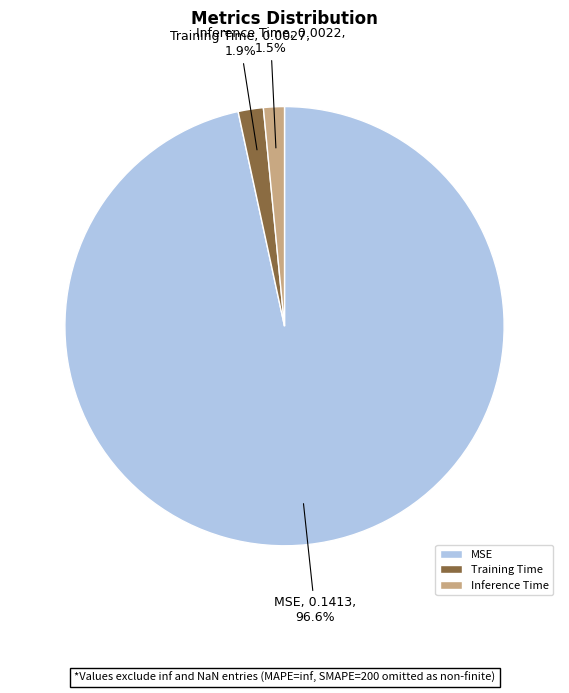

Which category has the biggest portion of the pie?

MSE